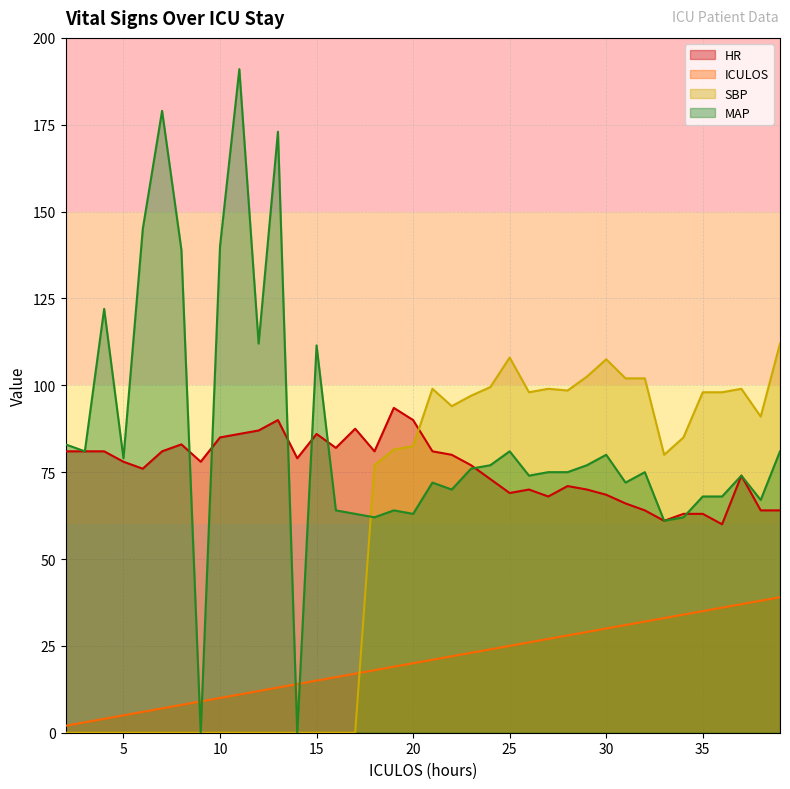

How many intersections are there between HR and MAP?

7